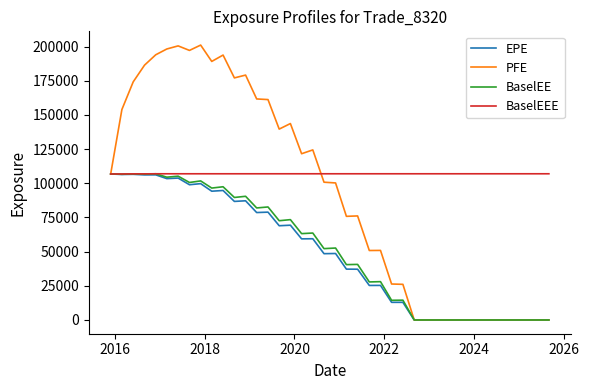

In BaselEE, how many points are higher than both neighbors (excluding endpoints)?

13